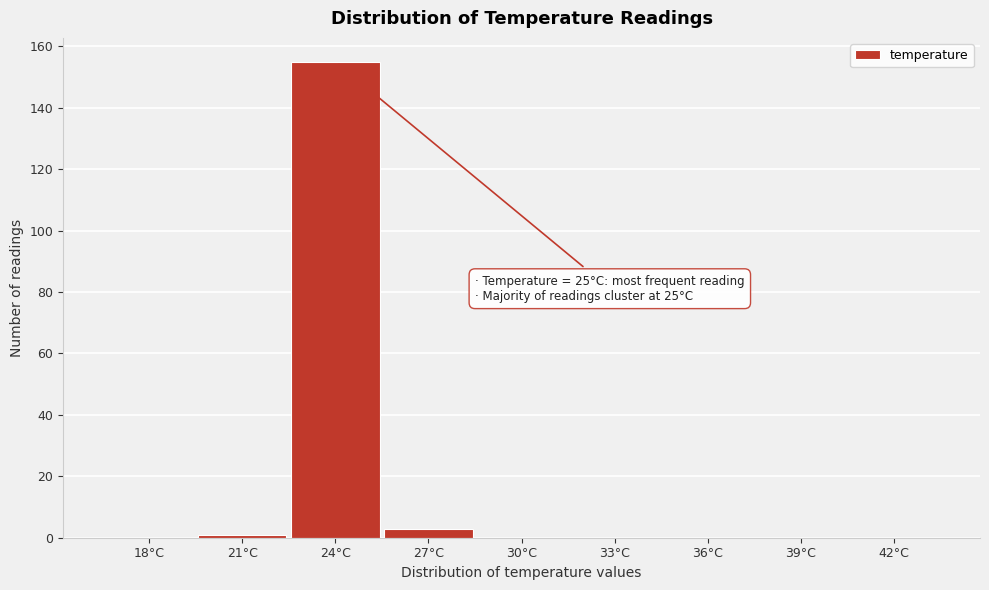

Reading left to right, transcribe all the data shown in this chart.

18°C=0	21°C=1	24°C=155	27°C=3	30°C=0	33°C=0	36°C=0	39°C=0	42°C=0